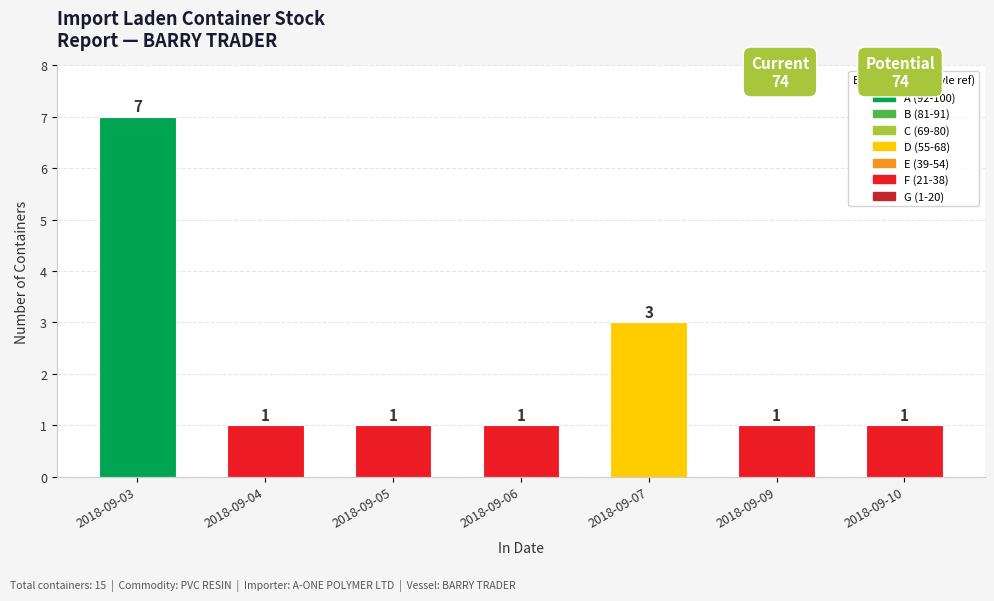

What is the value of the 7th bar from the left?

1